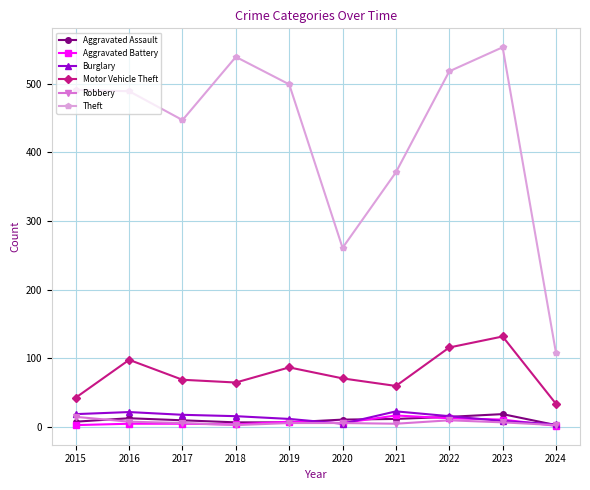

What is the difference between the second highest and second lowest values in the Burglary series?

17